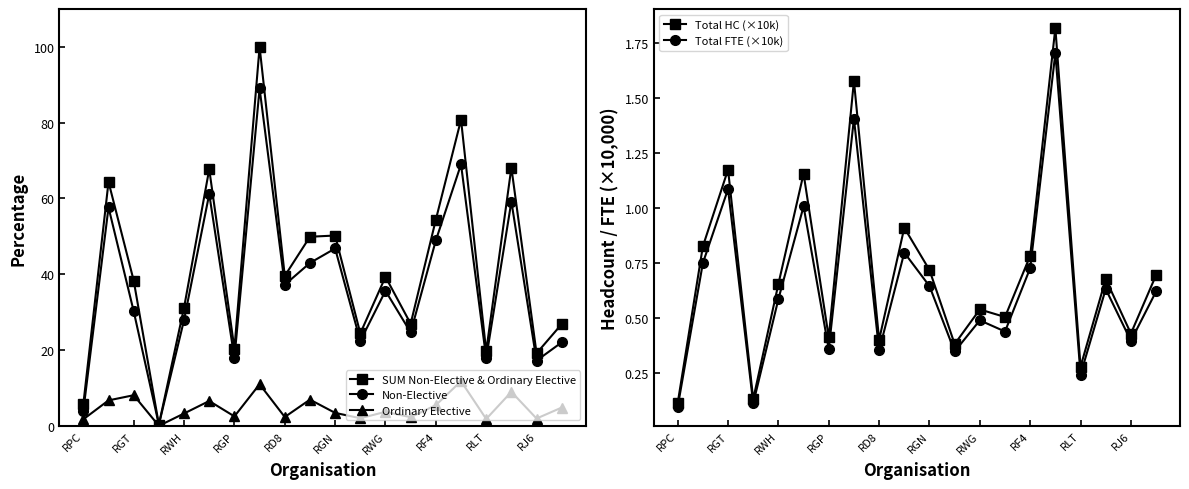

True or false: Total HC (×10k) and Non-Elective intersect in this chart.

False